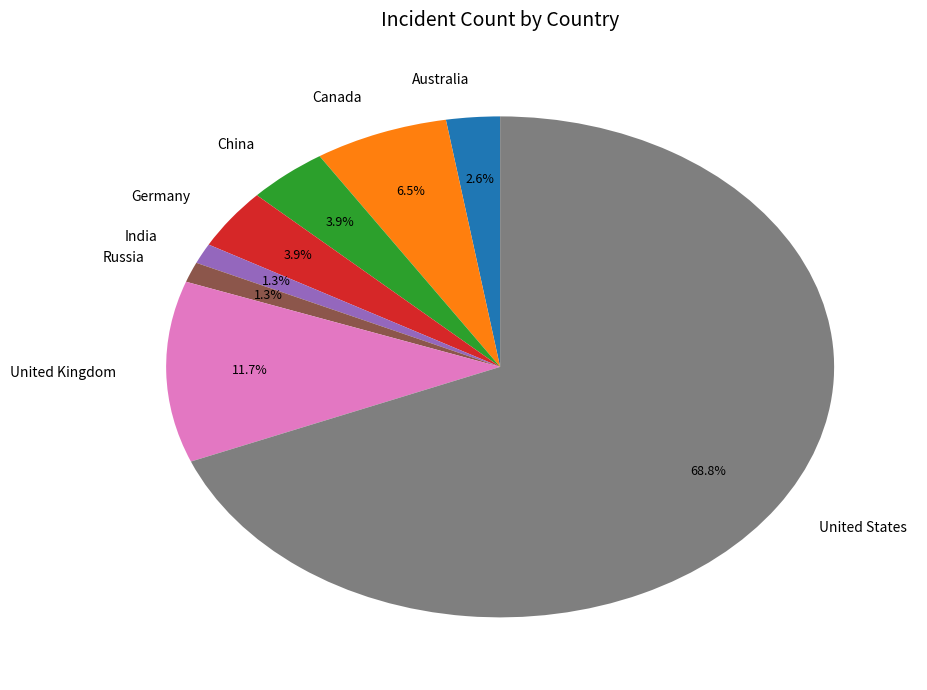

To the nearest percent, what is the difference between the China and Russia slice percentages?

3%